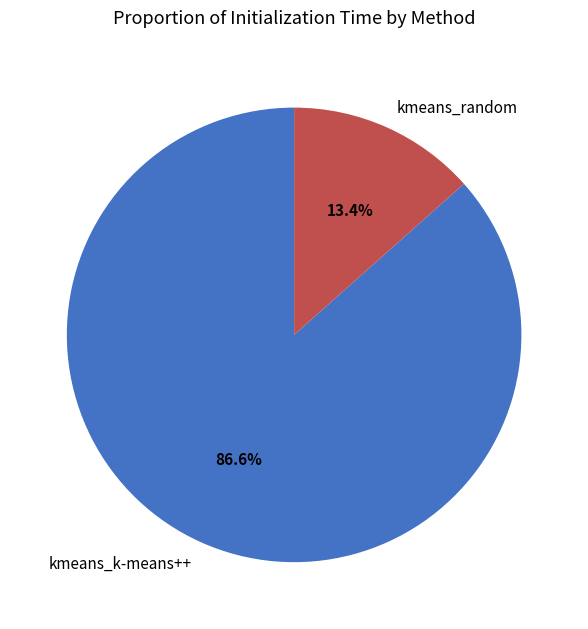

How many slices are in this pie chart?

2